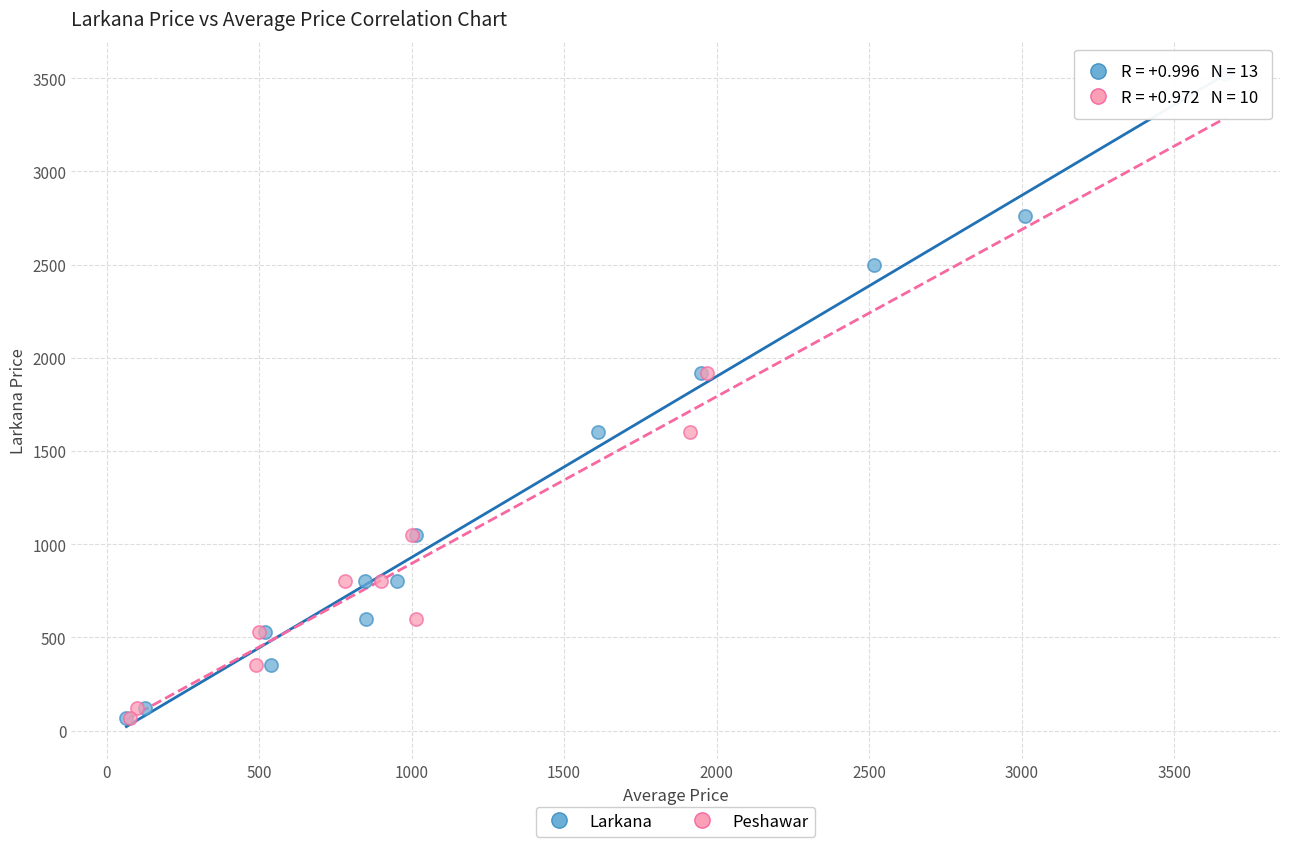

Which series reaches the maximum Y coordinate?

Larkana